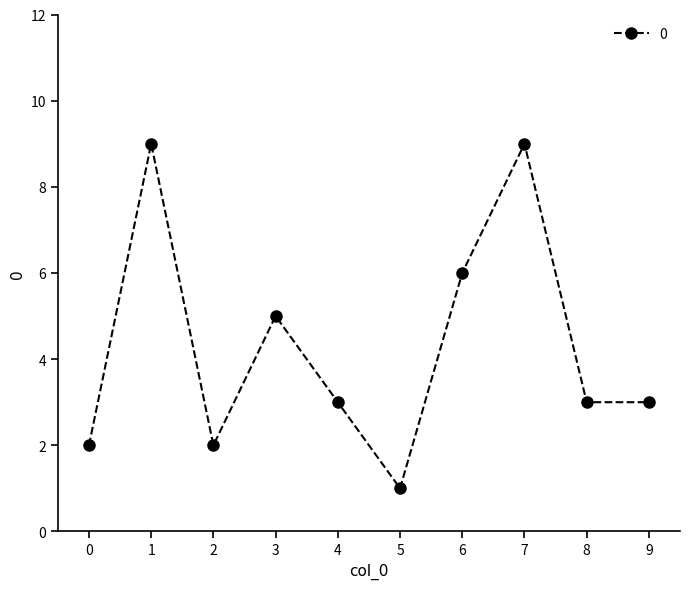

What is the sum of all values?

43